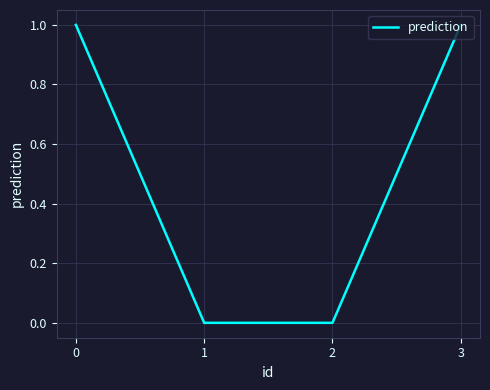

Count the number of data series in this chart.

1